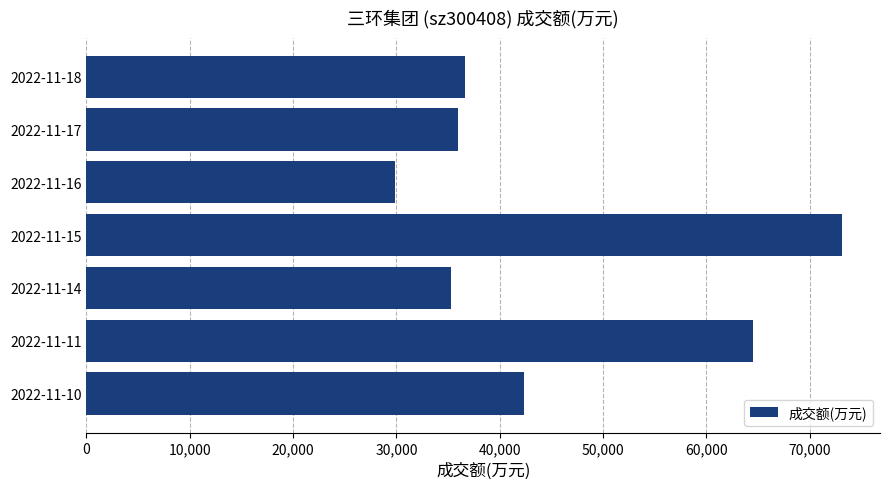

Is it true that the value at 2022-11-10 is 19939?

False